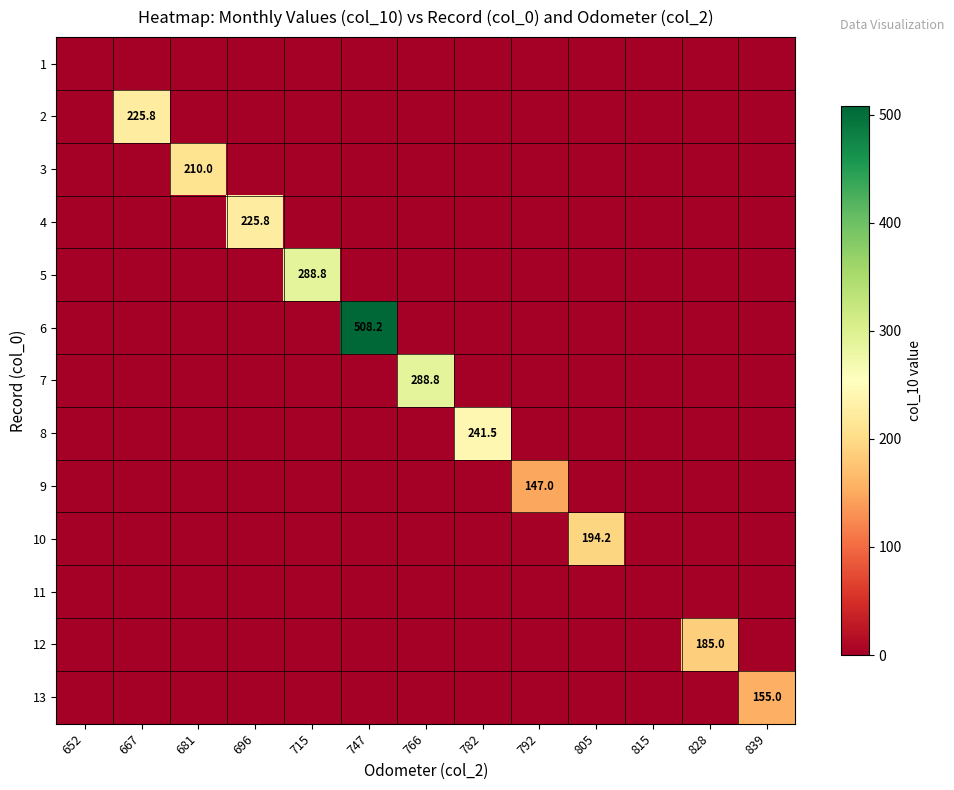

The 13 series shows 155.0 at 839. True or false?

True